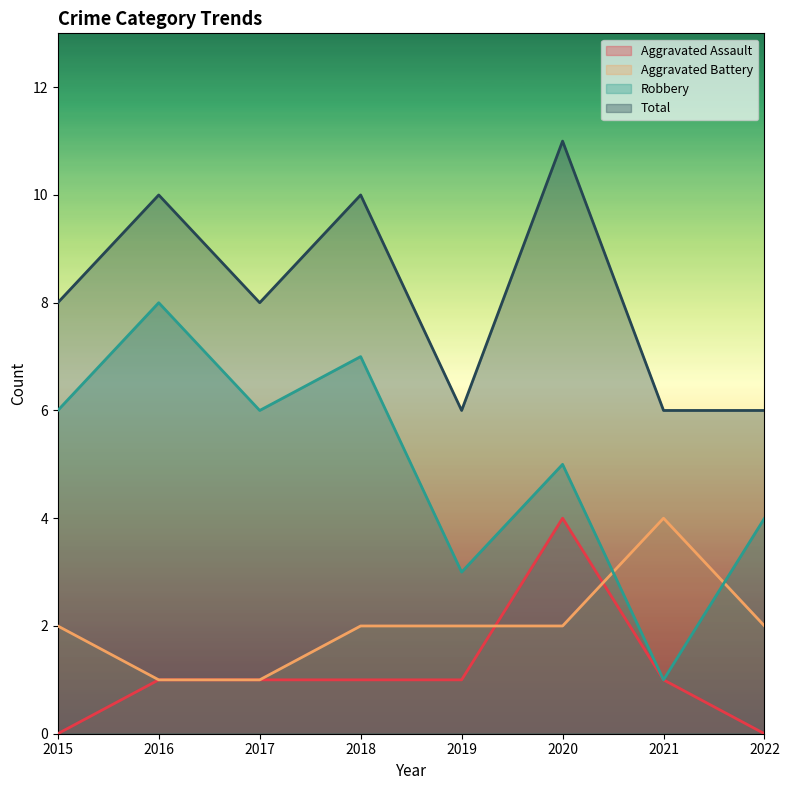

Is the value of Aggravated Battery at 2018 greater than the value of Total at 2018?

No